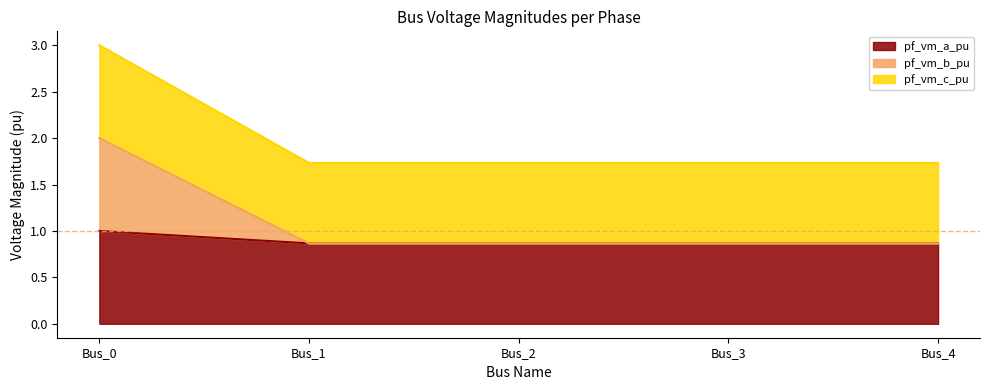

List the series in order of their overall mean, lowest first.

pf_vm_a_pu, pf_vm_b_pu, pf_vm_c_pu